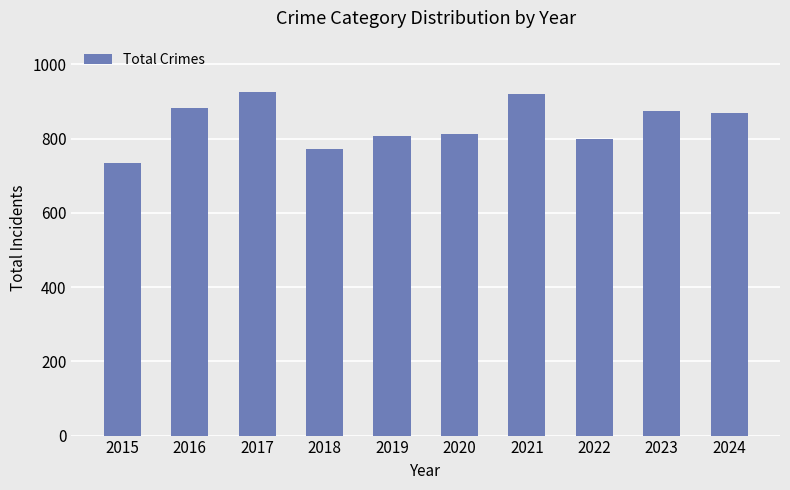

The chart shows a value of 925 at 2017. True or false?

True